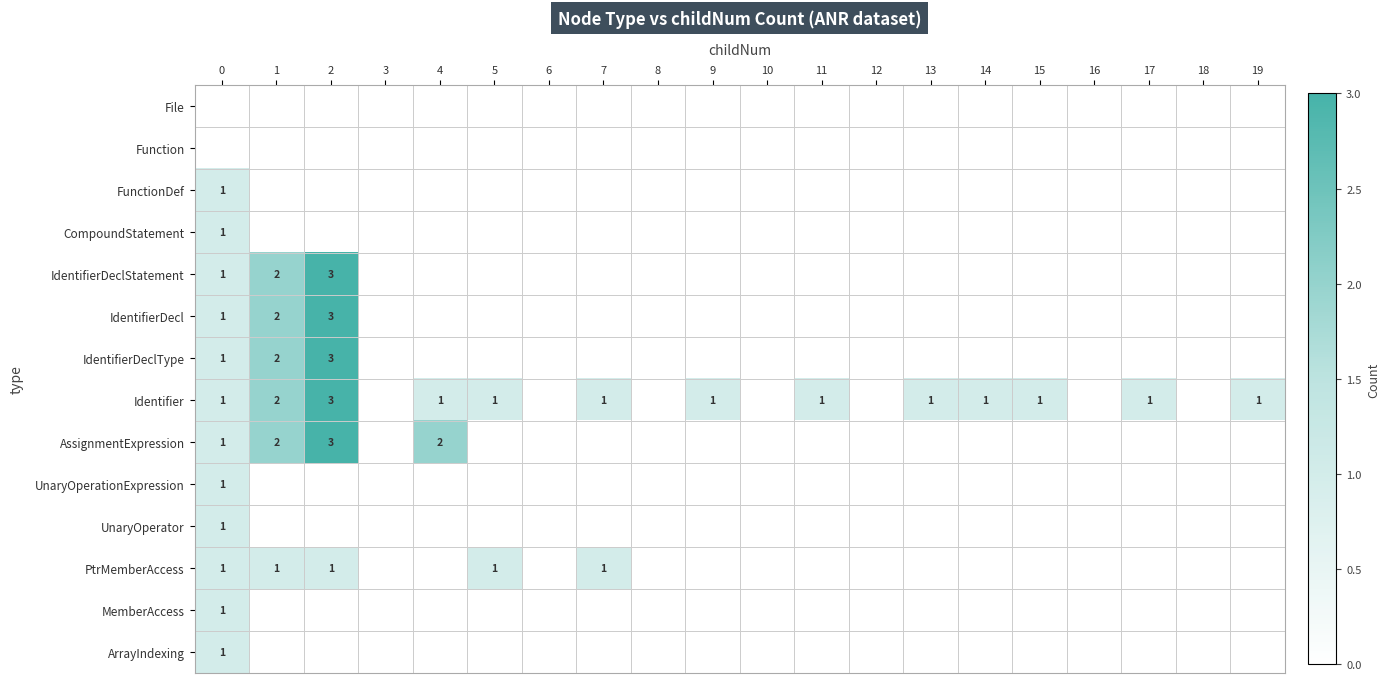

List the series in order of their peak value, lowest first.

File, Function, FunctionDef, CompoundStatement, UnaryOperationExpression, UnaryOperator, PtrMemberAccess, MemberAccess, ArrayIndexing, IdentifierDeclStatement, IdentifierDecl, IdentifierDeclType, Identifier, AssignmentExpression